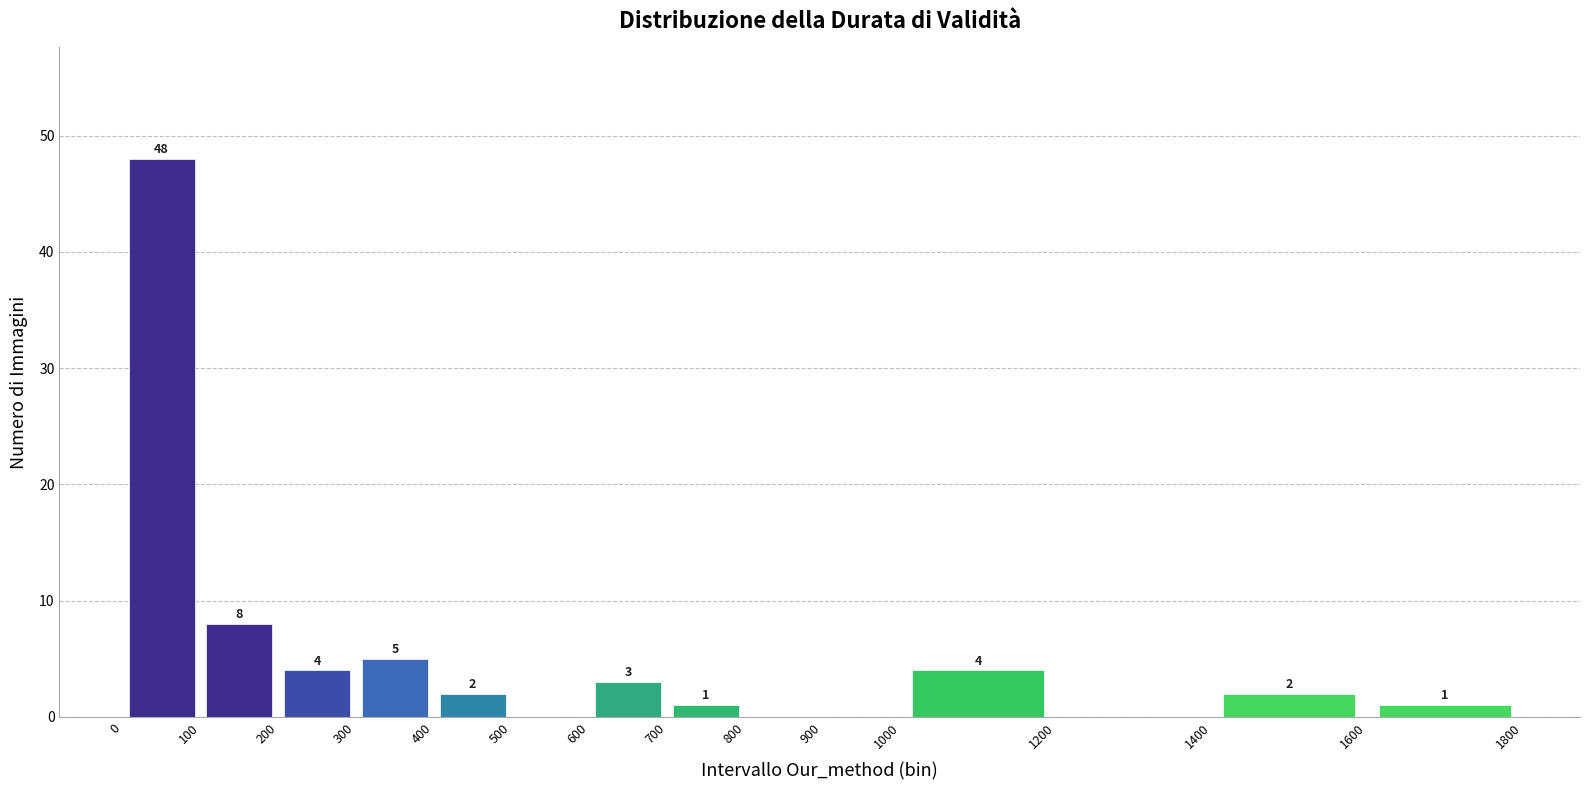

Over which range of the x-axis is the bar tallest?

0 to 100